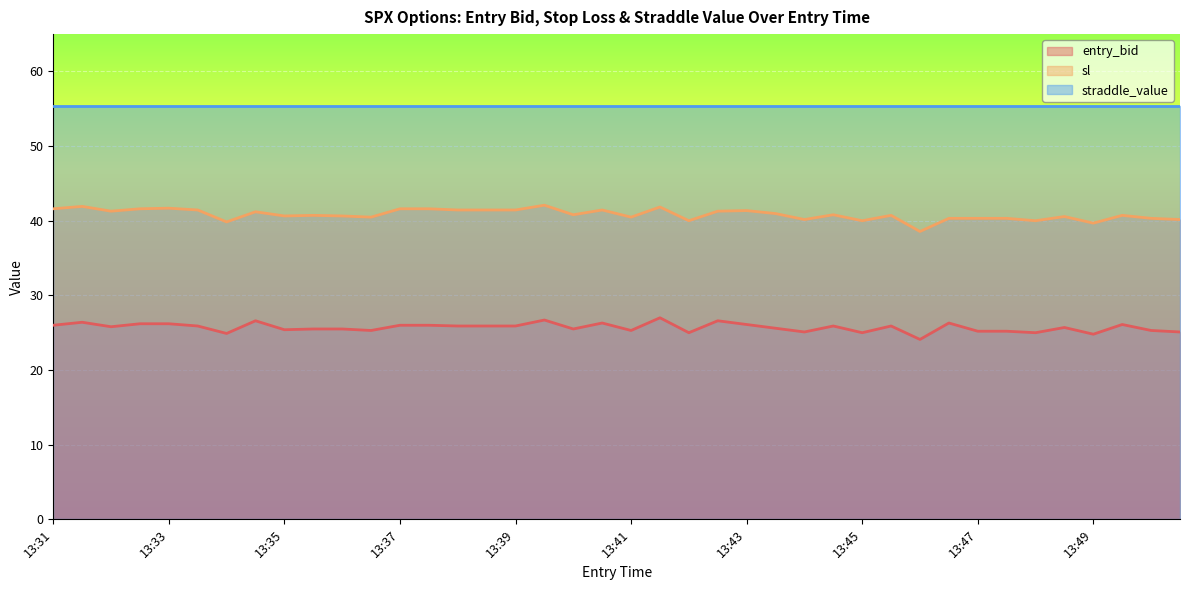

True or false: straddle_value has a value of 17.8 at 13:39.

False